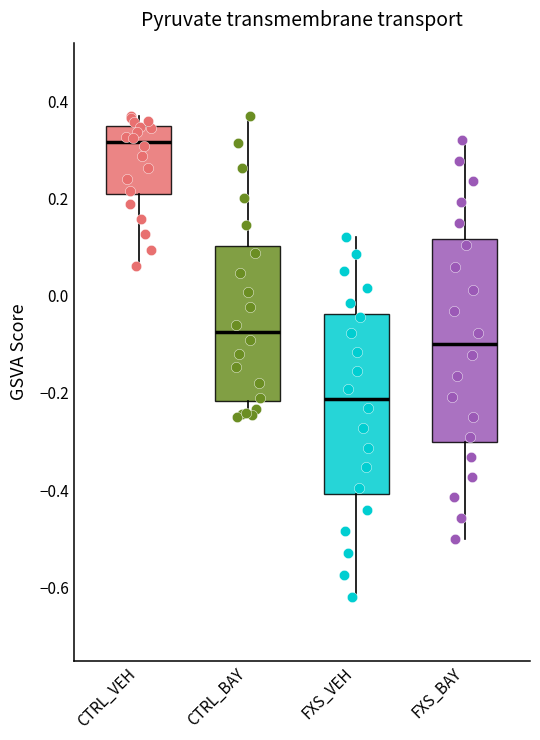

Where is the upper edge of the box for FXS_VEH on the y-axis? The values are not printed on the chart, so give them approximately, as read against the axis.

-0.04